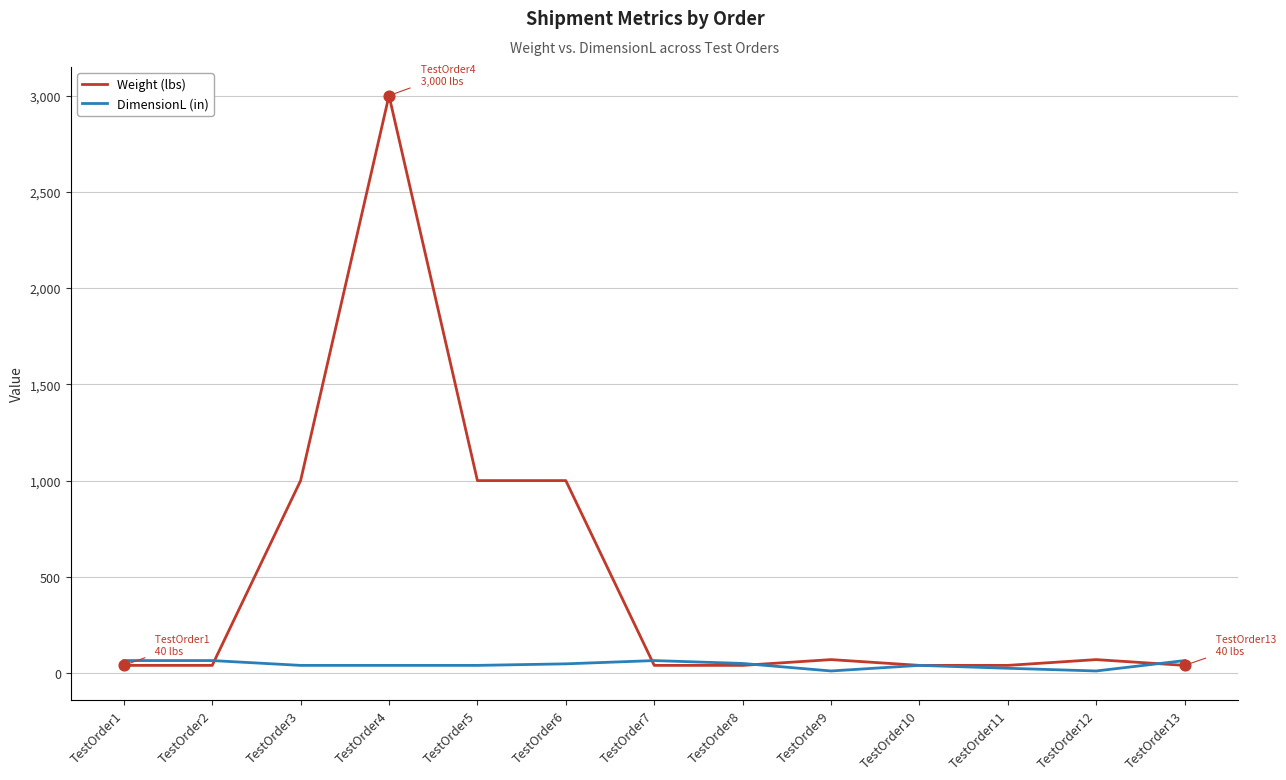

What is the total value across all series at TestOrder5?

1040